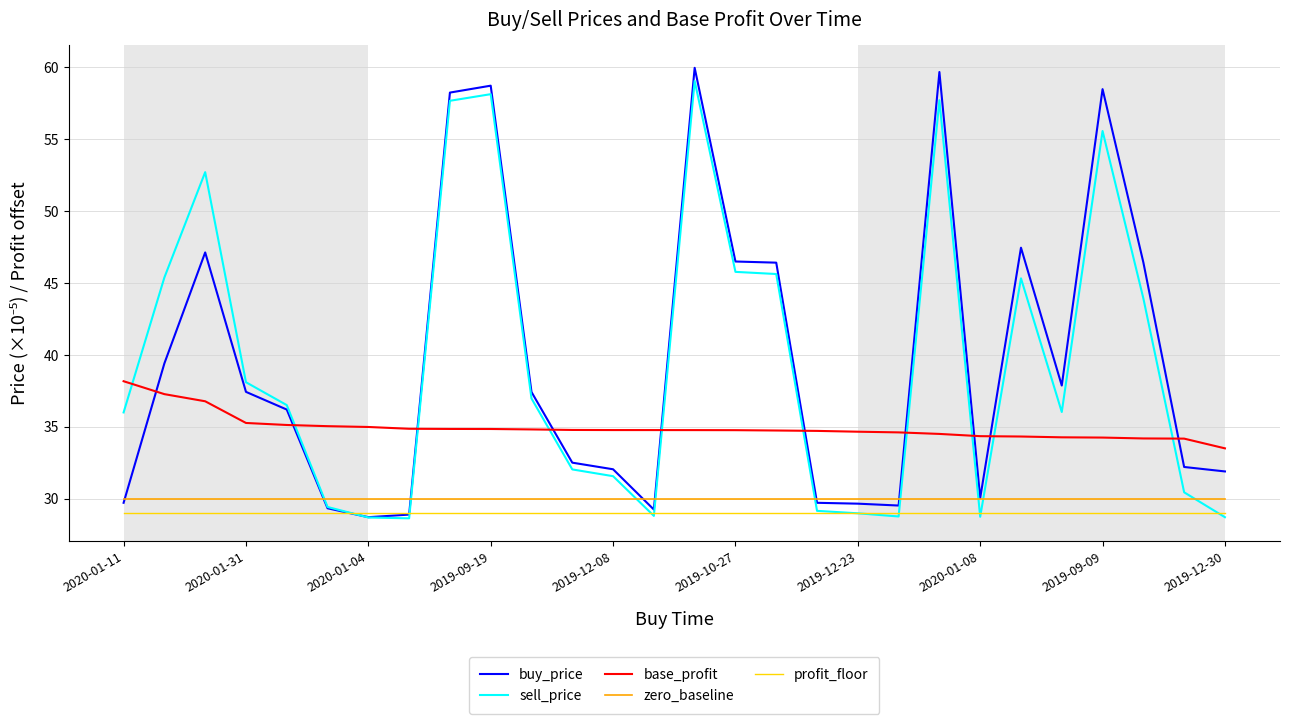

Which series has the widest spread of values?

buy_price